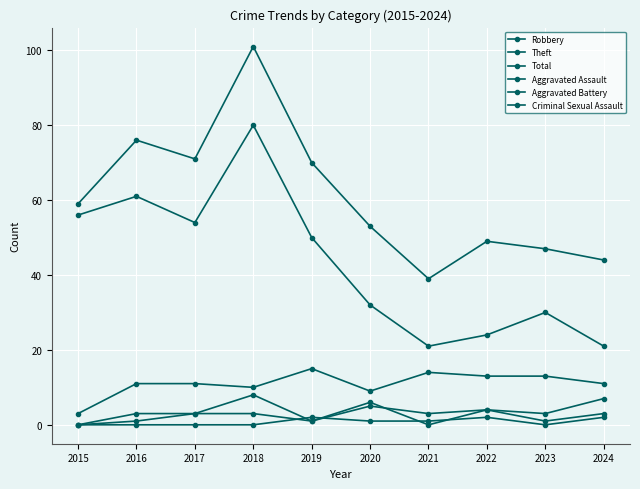

How many interior local peaks does the Aggravated Battery series have?

3